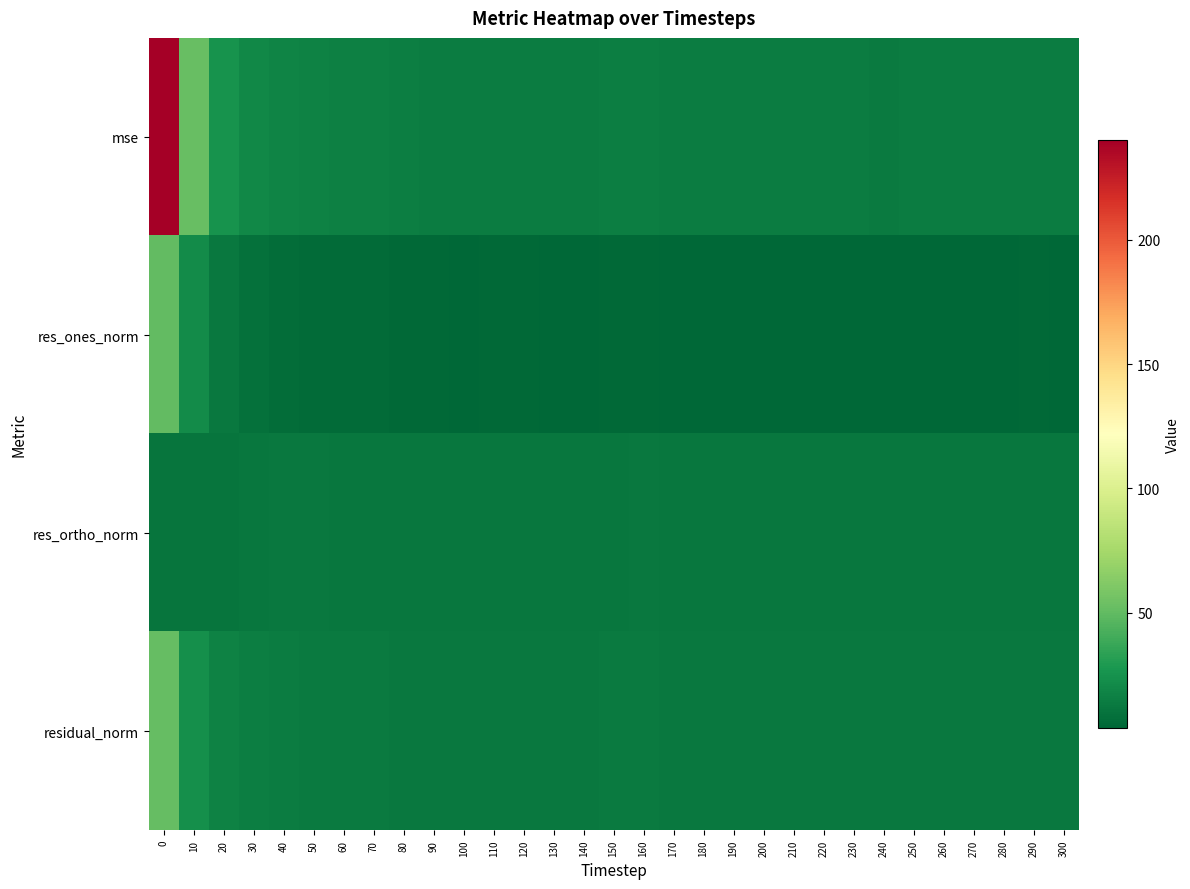

Count the number of data series in this chart.

4